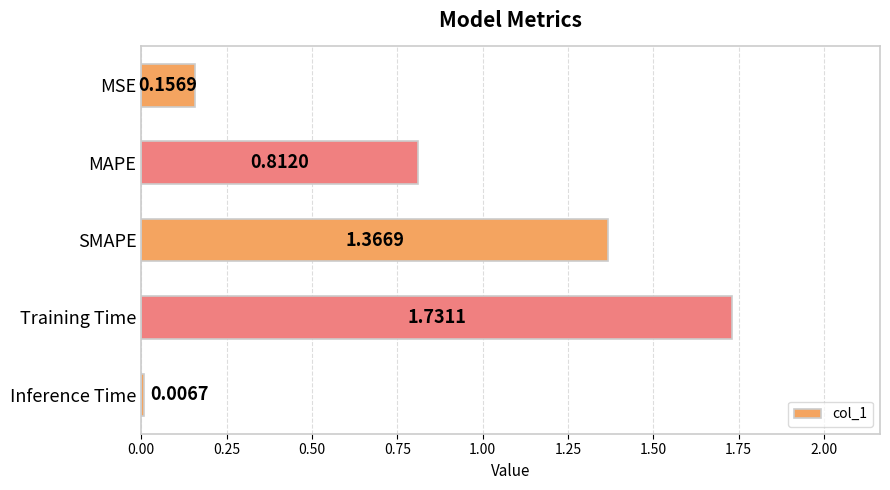

What is the change in value from MSE to MAPE?

+0.7